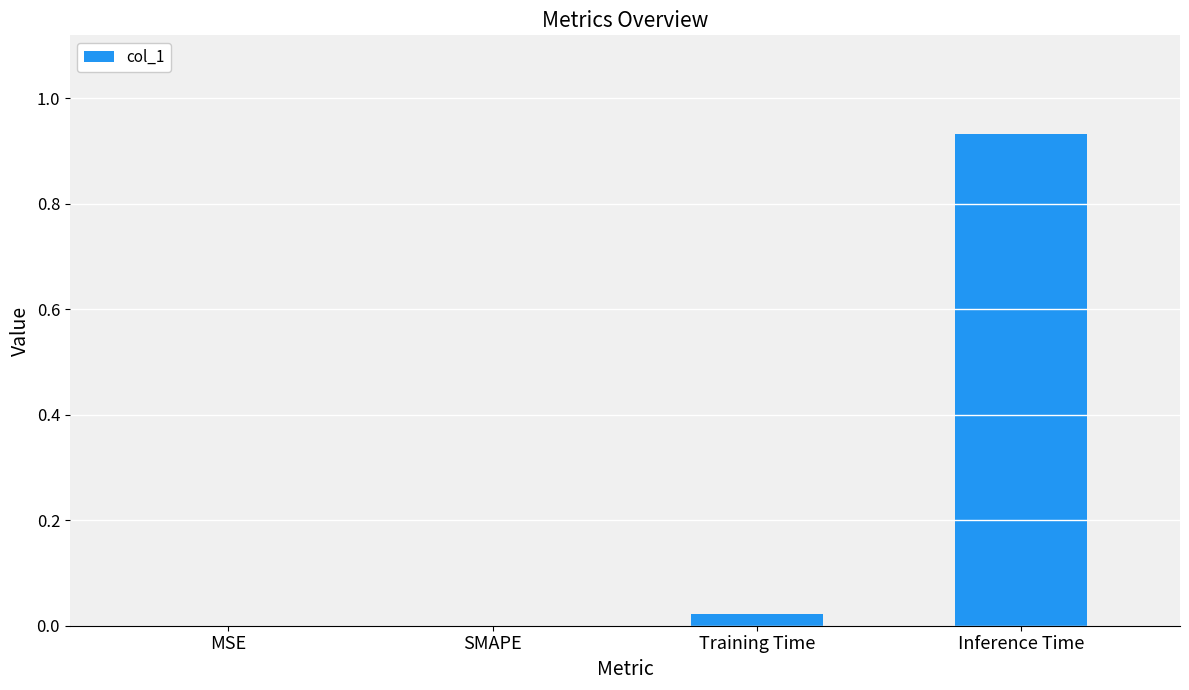

How many distinct data groups are displayed?

1